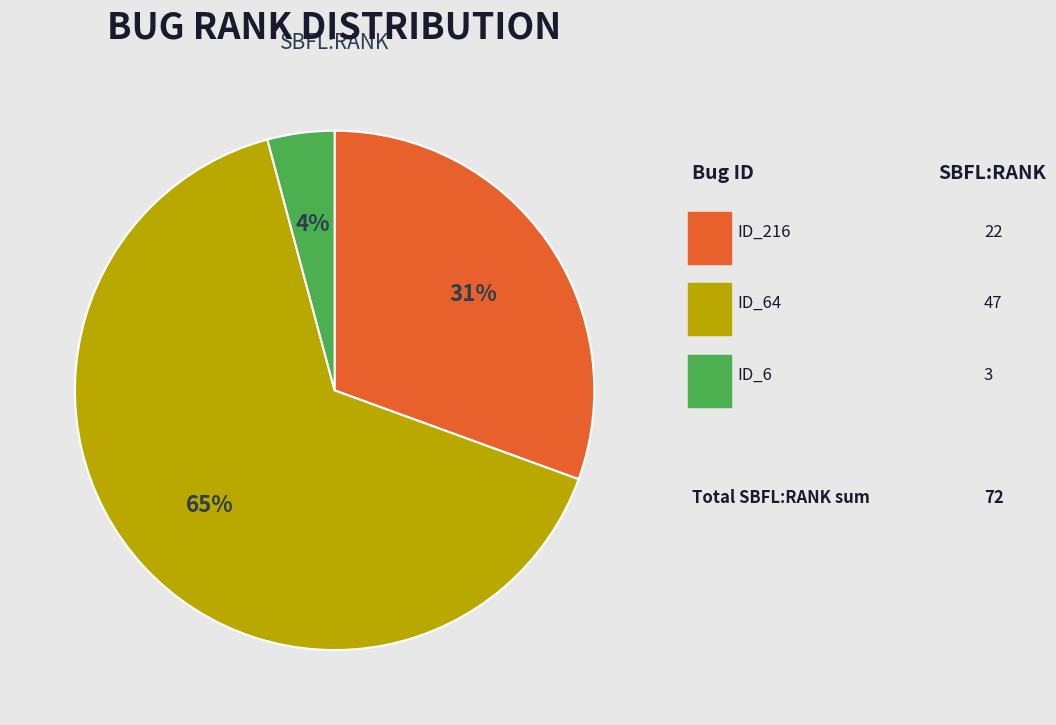

To the nearest percent, what is the average slice percentage?

33%